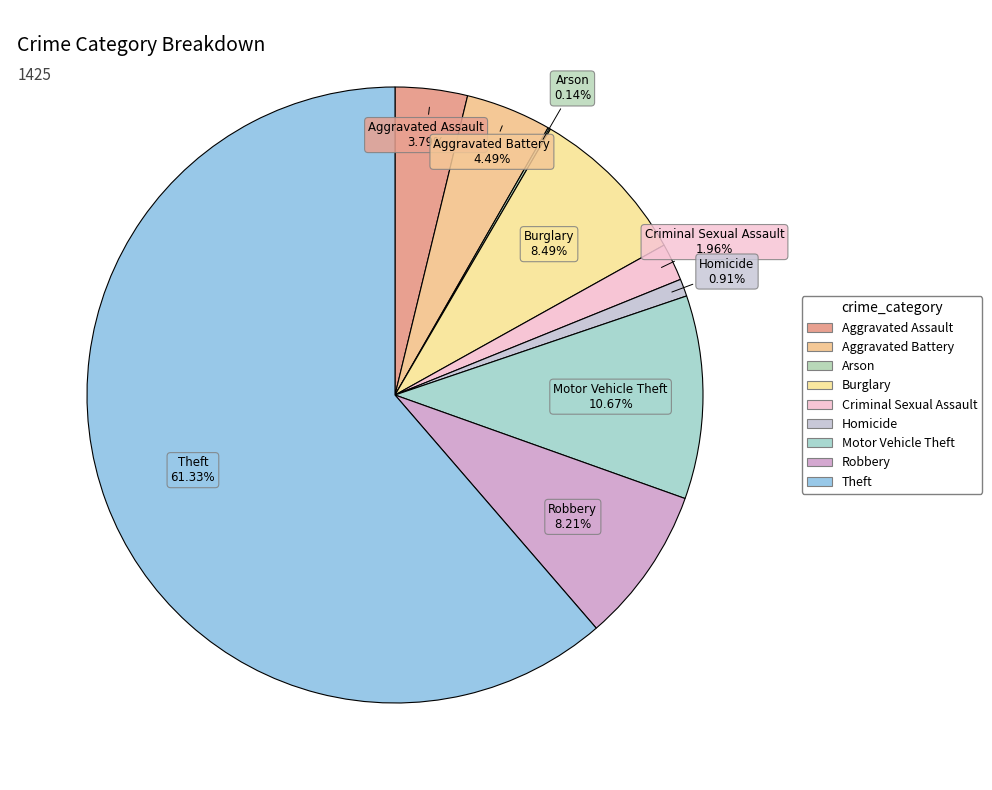

Count the number of slices in the pie.

9